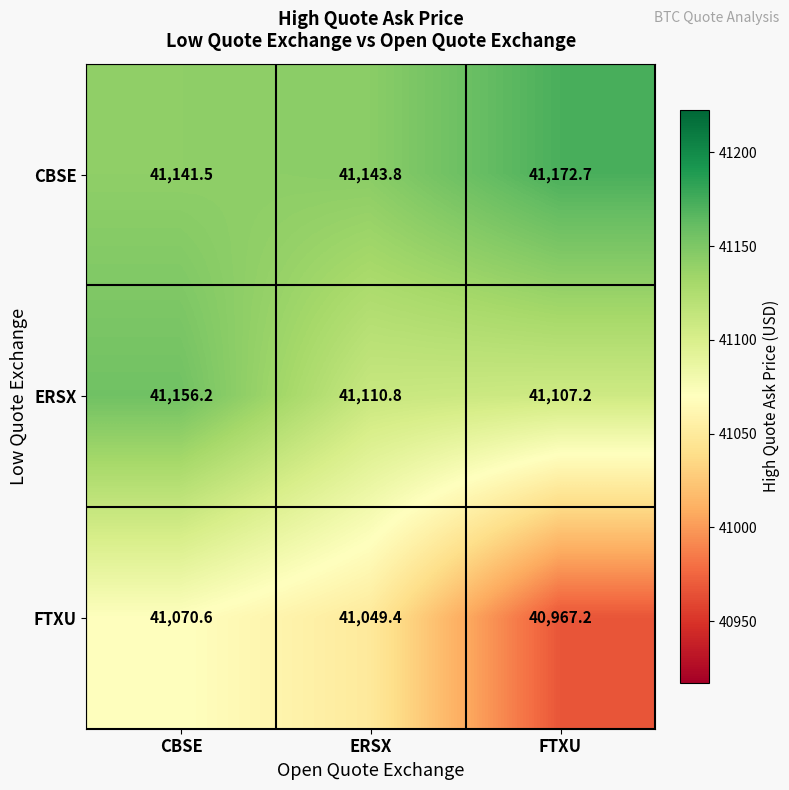

Which series has the widest spread of values?

FTXU